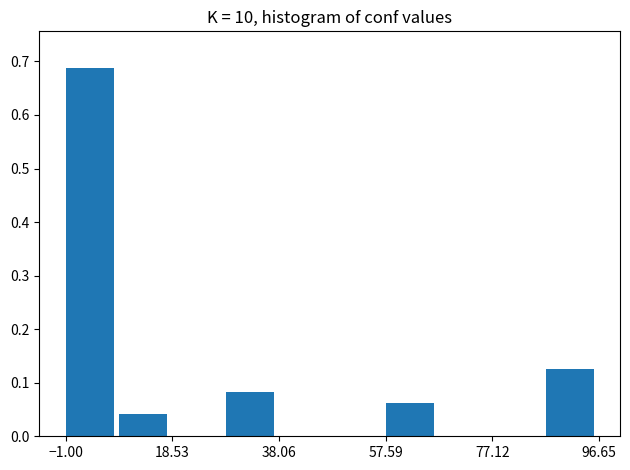

How tall is the bar that spans 86 to 96 on the x-axis? Neither the bar edges nor the heights are printed on the chart, so give them approximately, as read against the axes.

0.13